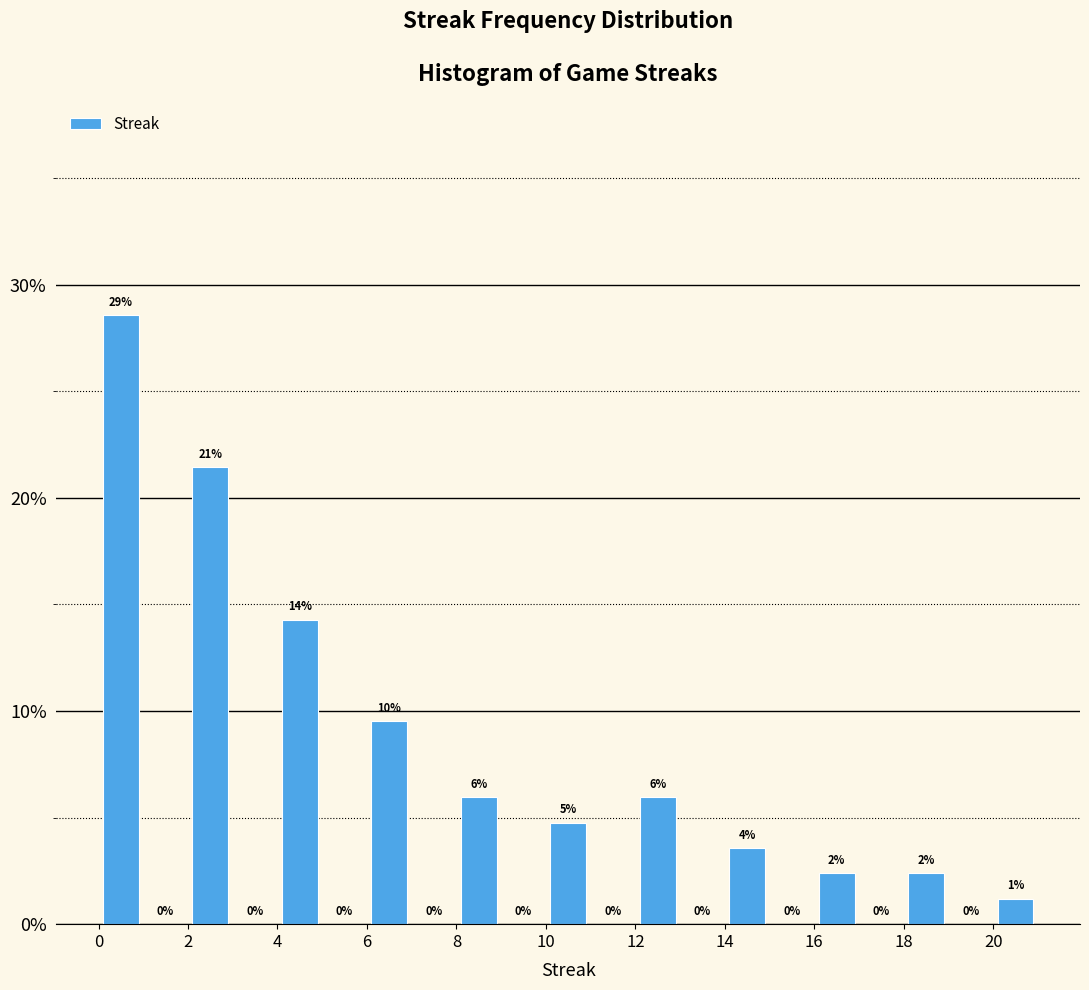

Which range on the x-axis has the tallest bar?

0 to 1